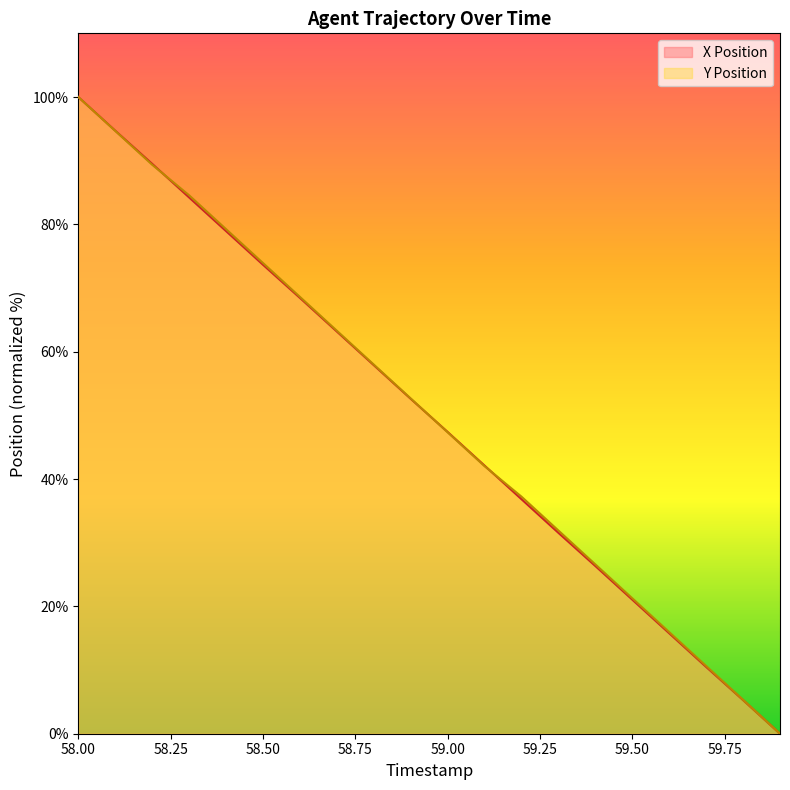

Which series has the largest total across all categories?

Y Position